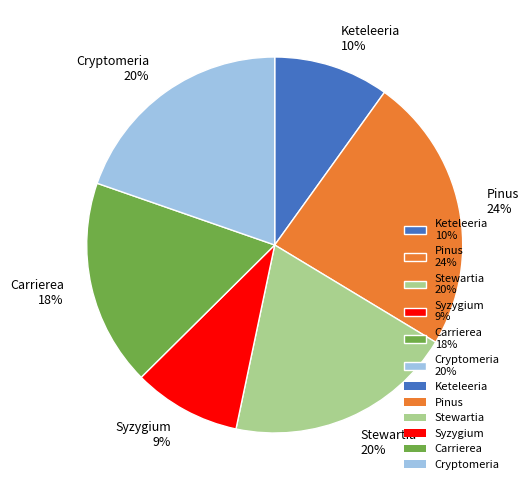

Combined, do Pinus 24% and Keteleeria 10% account for over 50%?

No